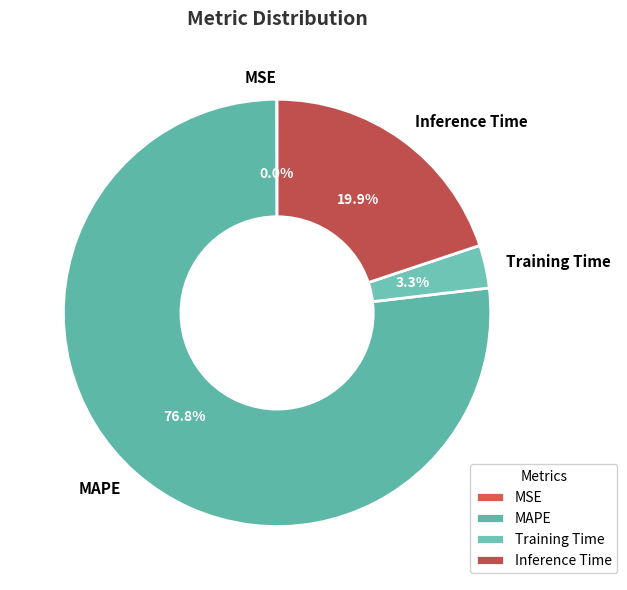

Which slice represents more than half of the pie?

MAPE